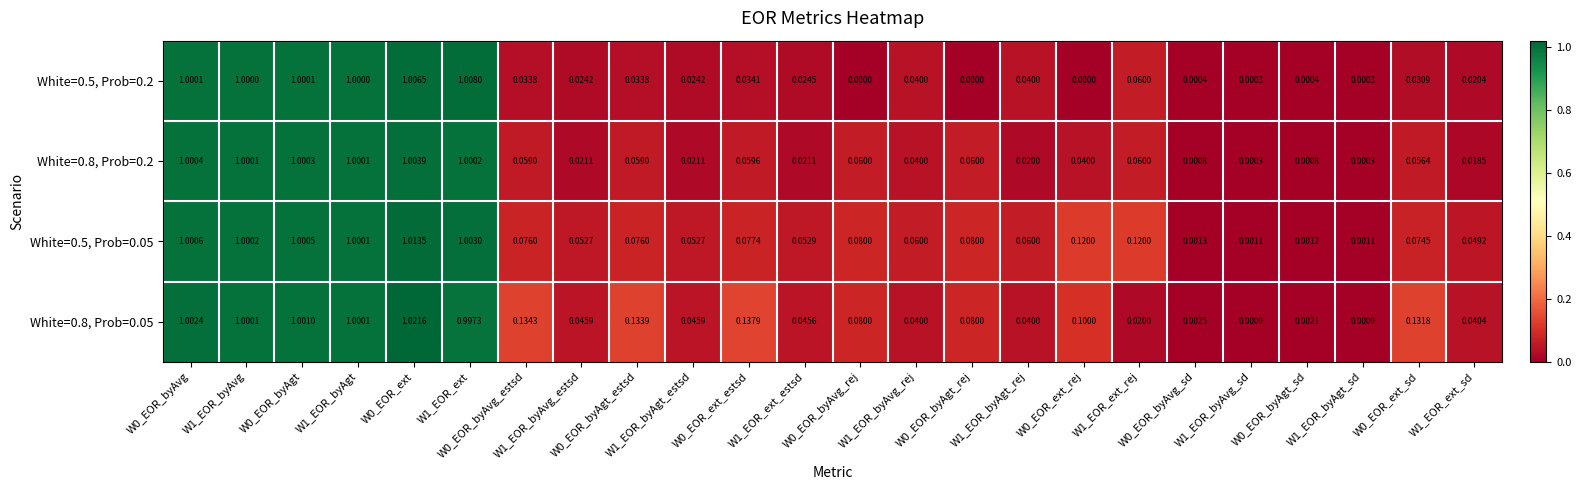

How many data points does each series have?

24